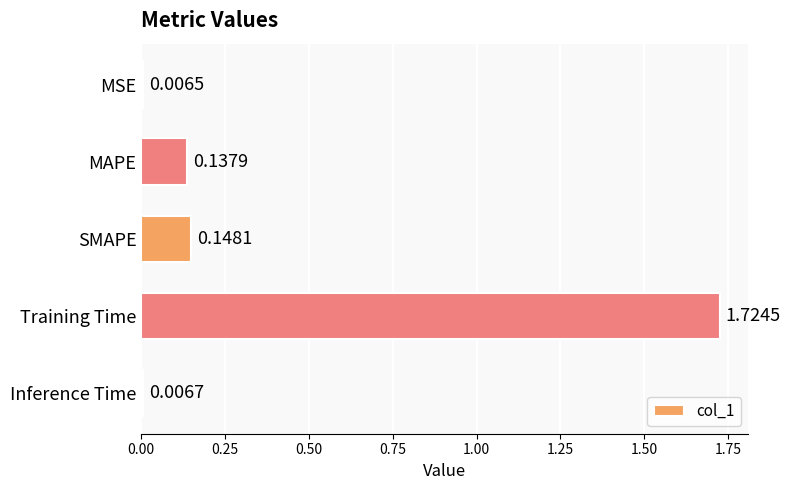

Between SMAPE and MSE, which is larger?

SMAPE